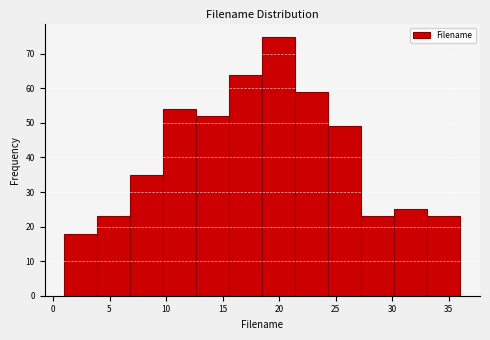

Over which range of the x-axis is the bar tallest?

18.5 to 21.5